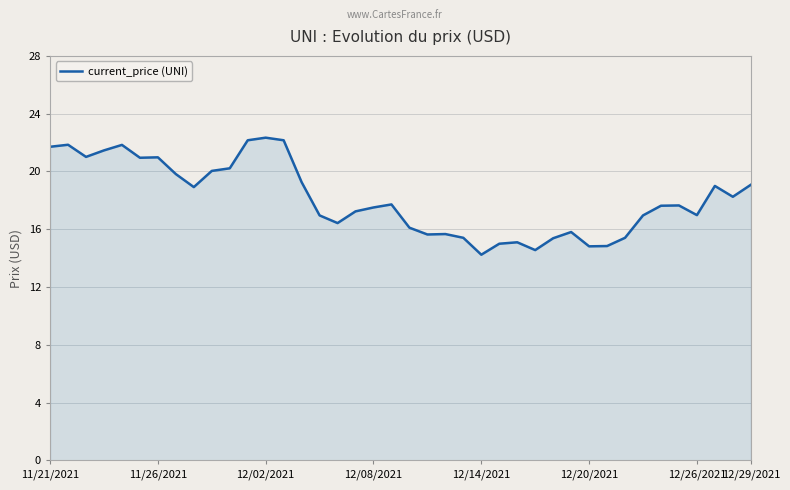

What is the difference between the maximum and minimum values?

8.1